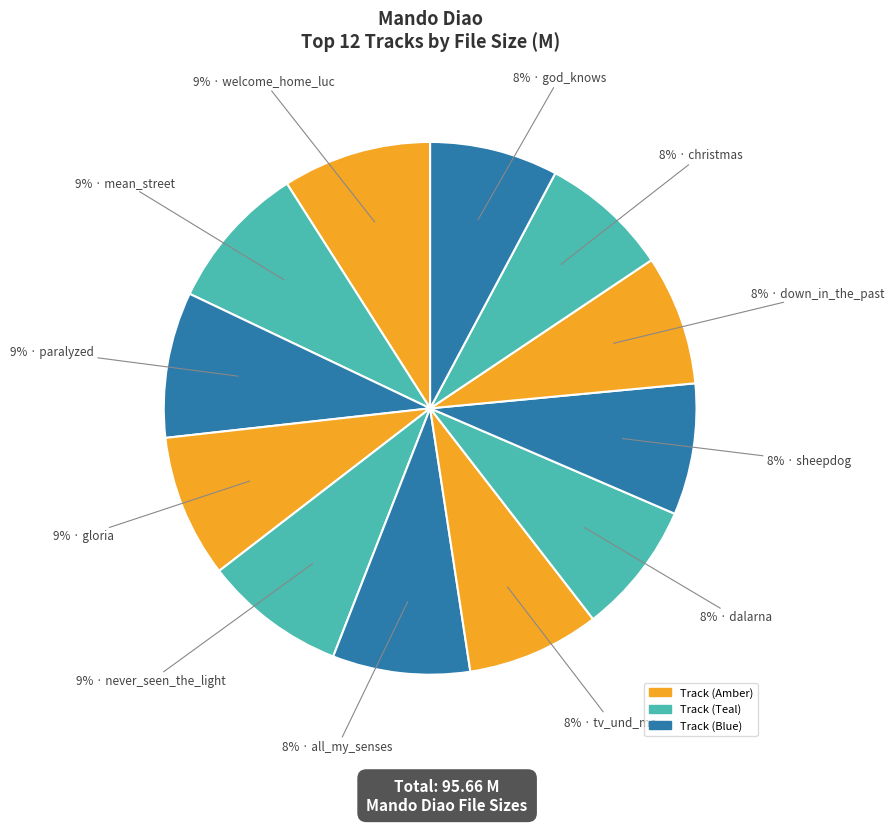

How many slices are in this pie chart?

12